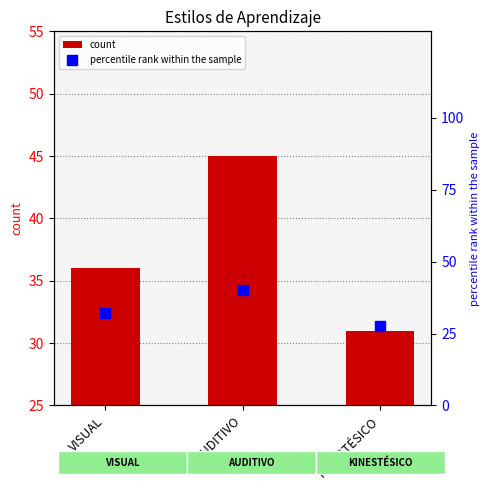

What is the change in value from VISUAL to AUDITIVO?

+8.0